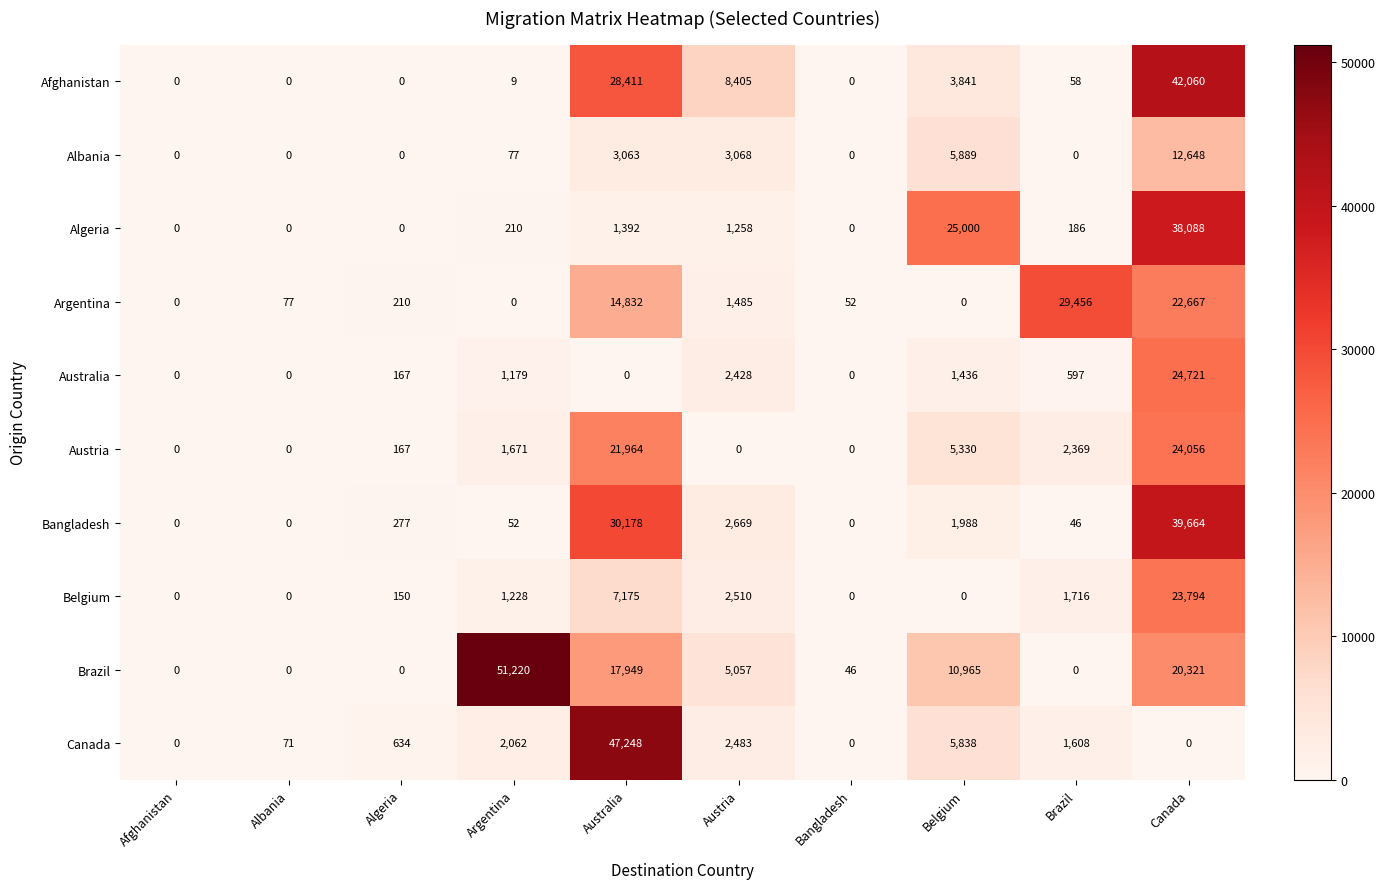

The value of Algeria at Belgium is 13646. True or false?

False